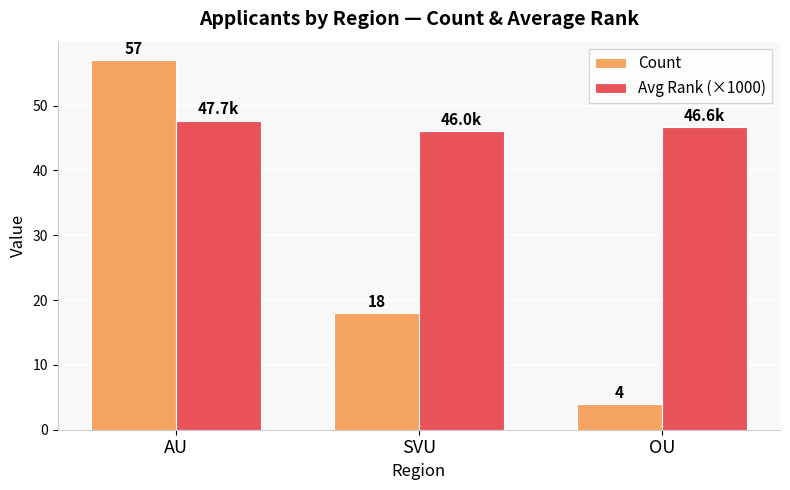

How many Count values are between 4 and 57?

3